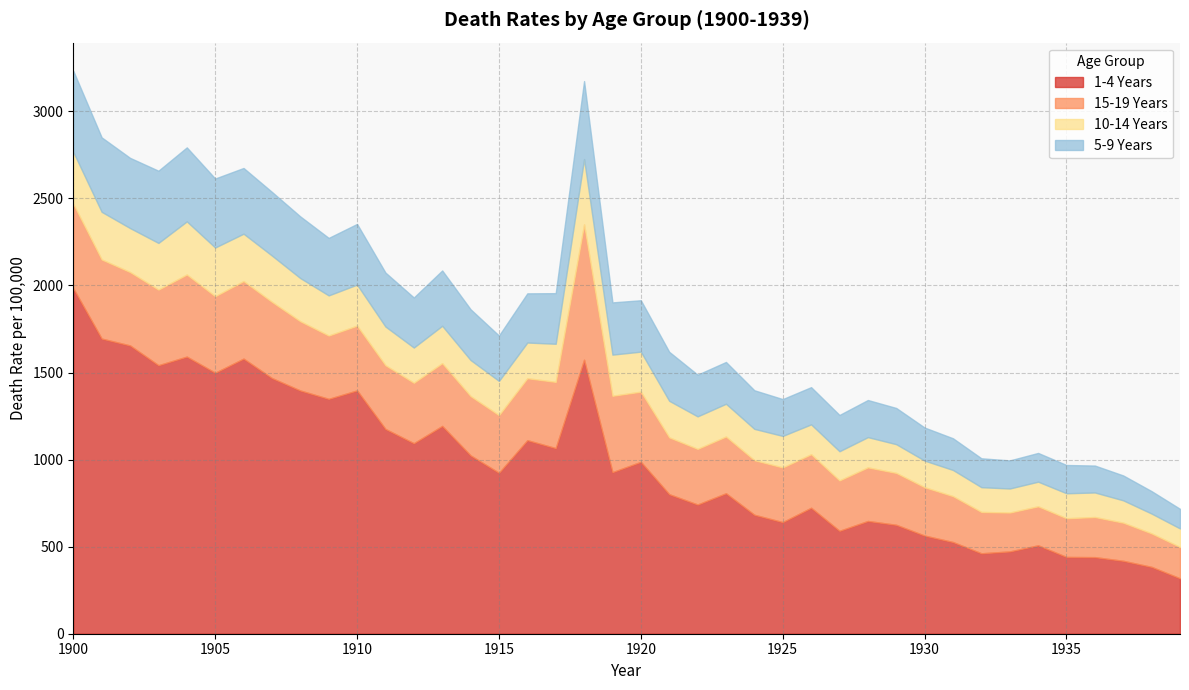

At how many categories does at least one series exceed 633?

28